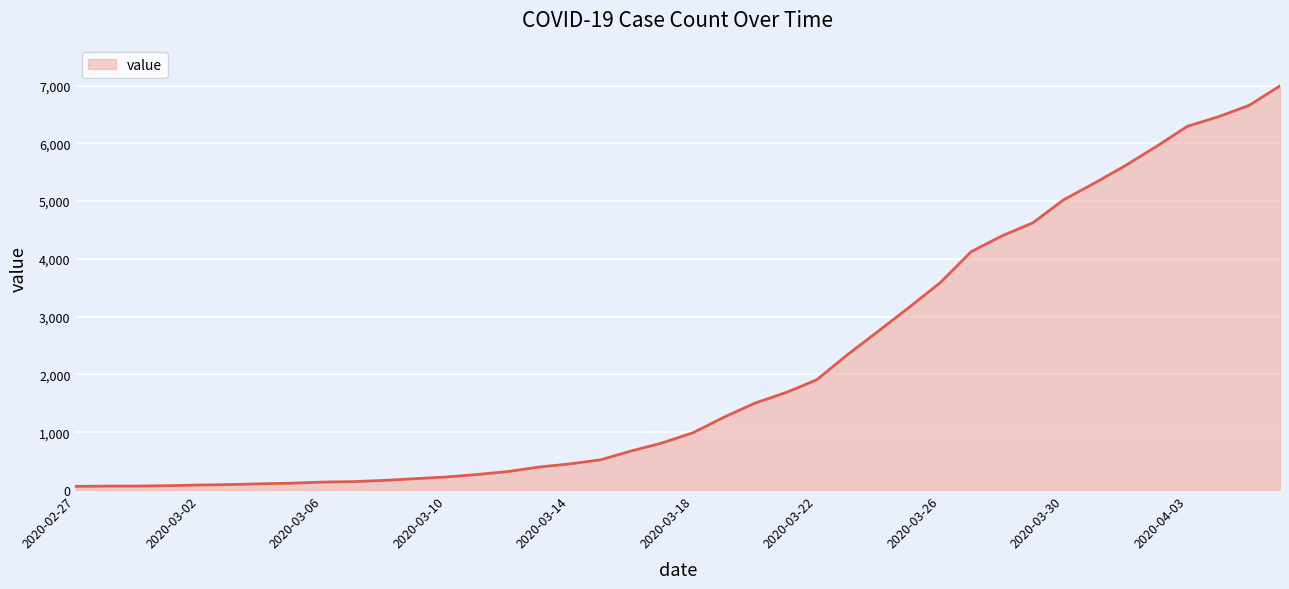

What is the greatest value displayed?

6995